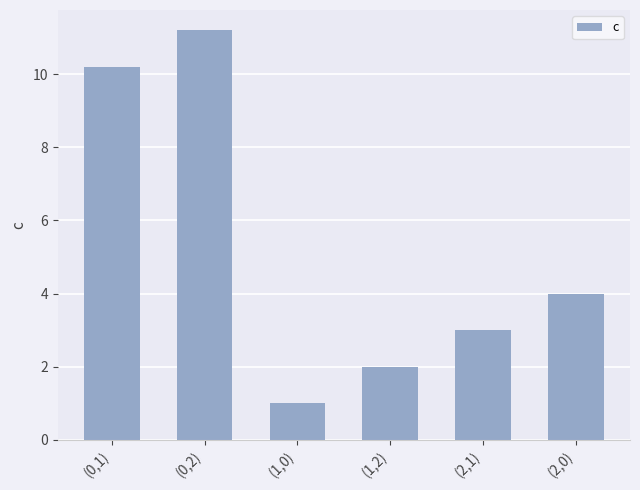

The value at (1,2) is 2.0. True or false?

True